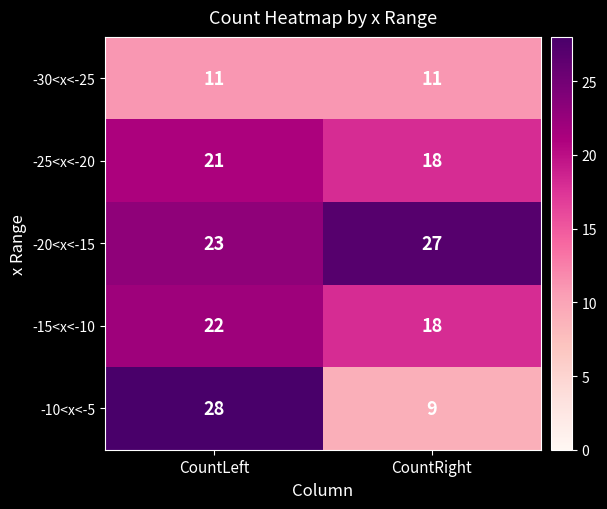

What is the difference between the -15<x<-10 values at CountRight and CountLeft?

4